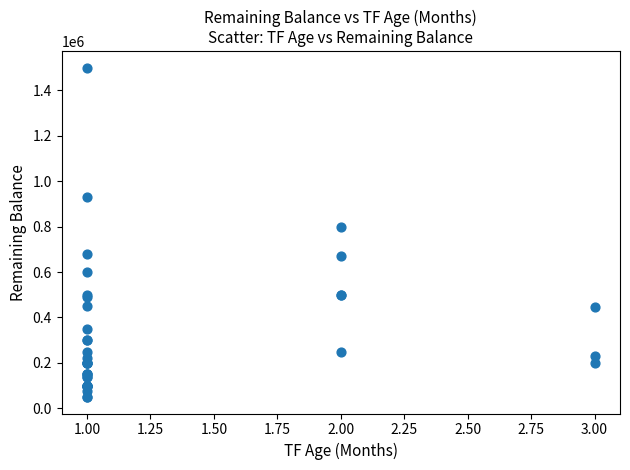

What Y value in the scatter plot is closest to 774920?

800000